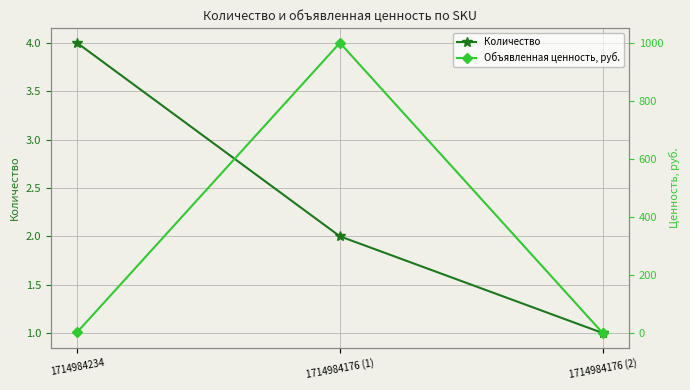

Reading right to left, what are all the values shown in this chart?

Количество: 1.0	2.0	4.0
Объявленная ценность, руб.: 1.0	1000.0	3.5